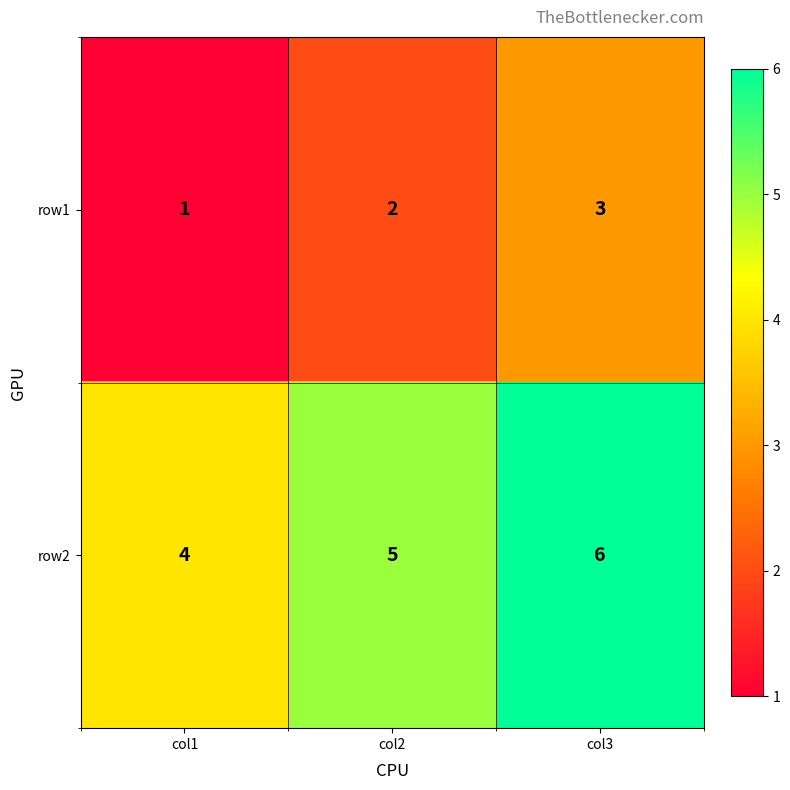

What is the sum of the row2 values at col2 and col3?

11